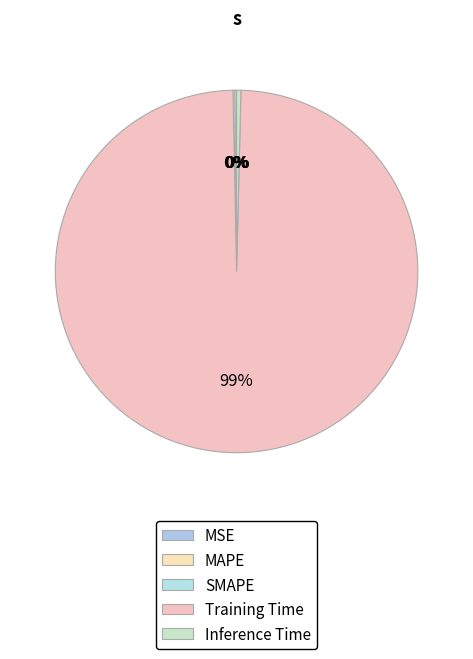

The MAPE slice represents 0% of the pie. True or false?

True